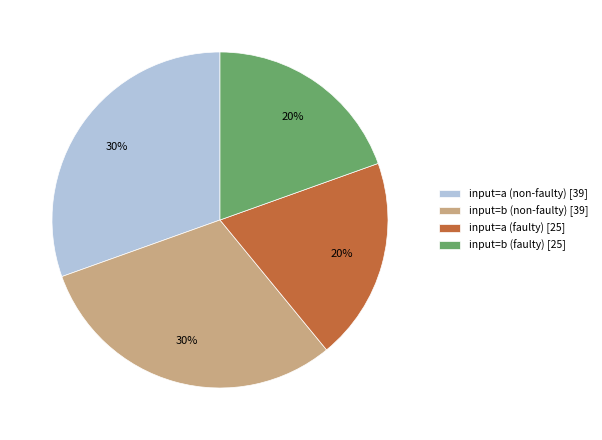

To the nearest percent, what is the average slice percentage?

25%